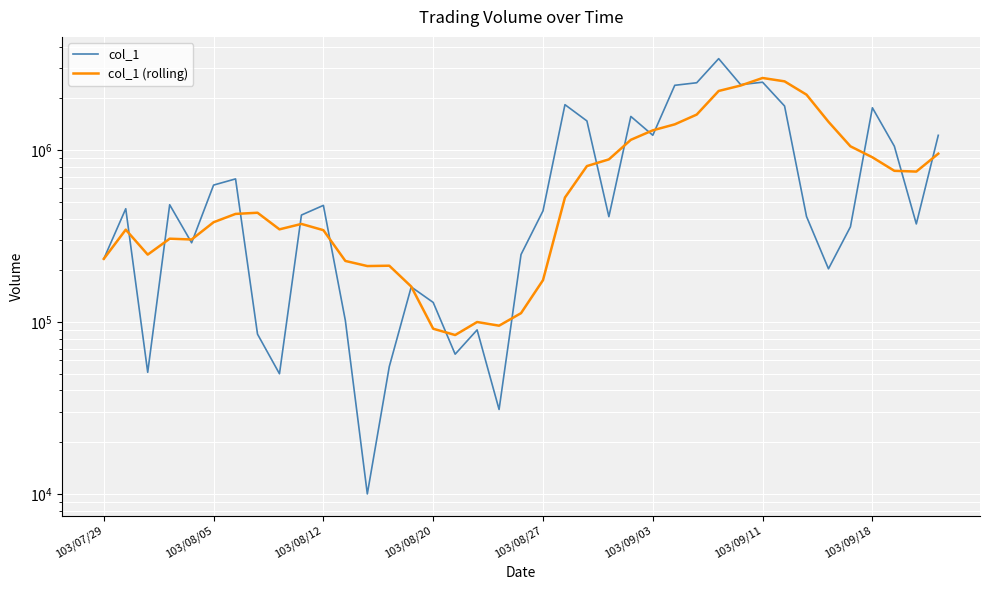

What is the average value of the col_1 series?

820974.4